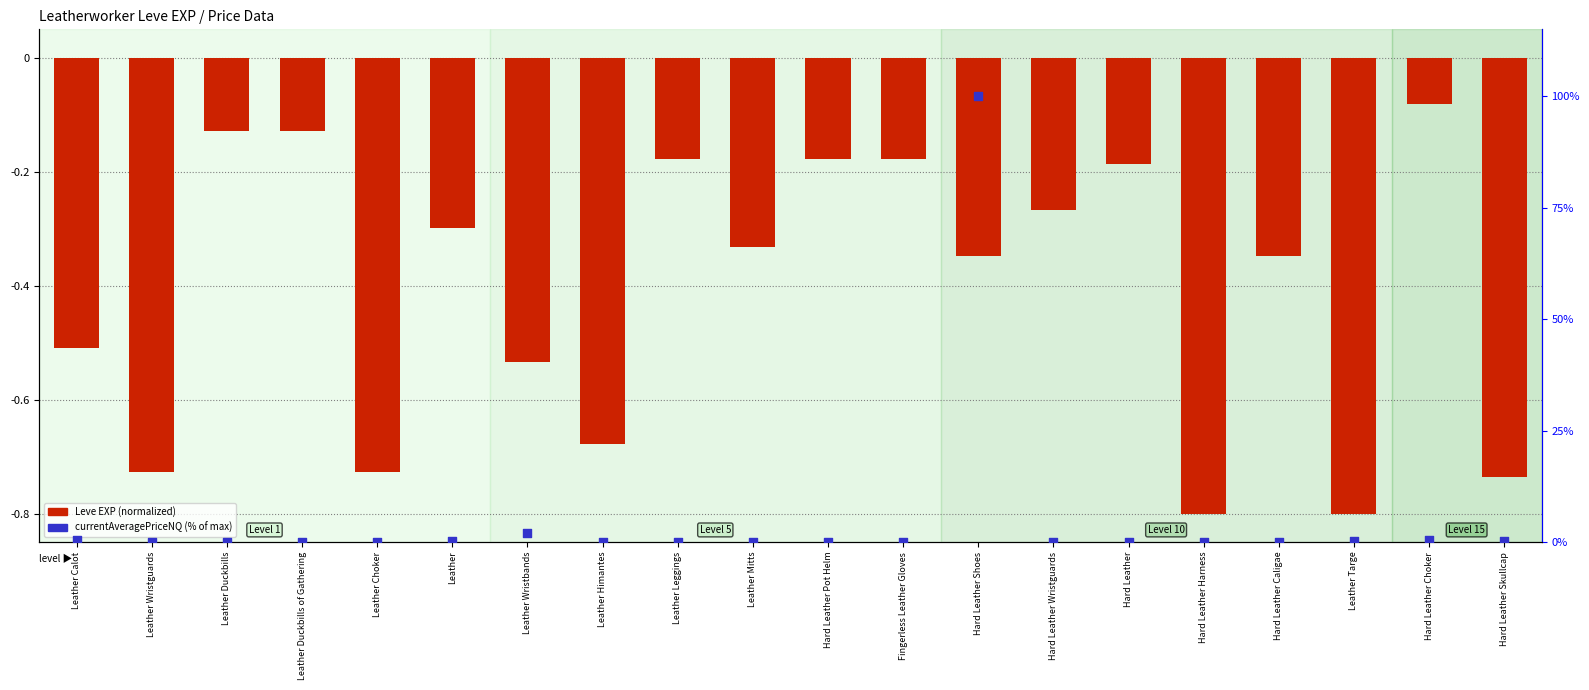

What are all the series names shown in the legend?

Leve EXP (normalized), currentAveragePriceNQ (%)